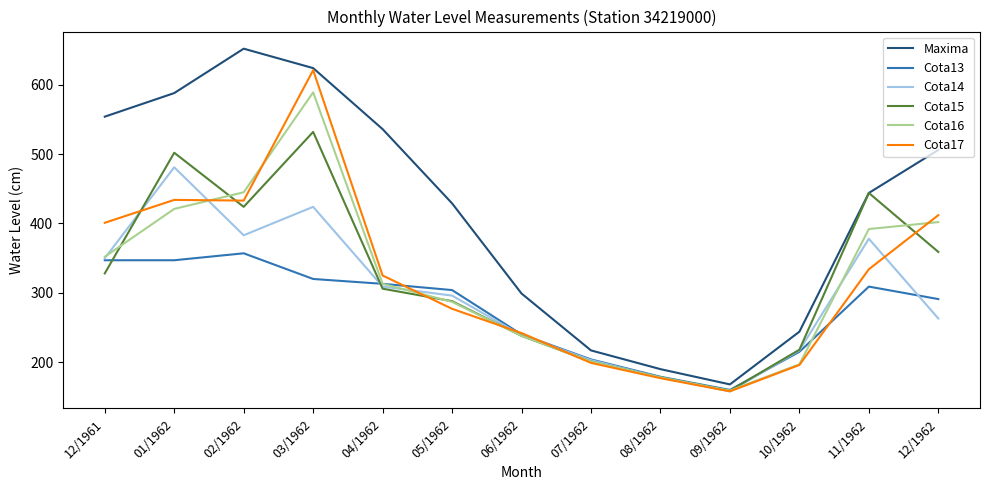

Rank the series by their maximum value, from highest to lowest.

Maxima, Cota17, Cota16, Cota15, Cota14, Cota13